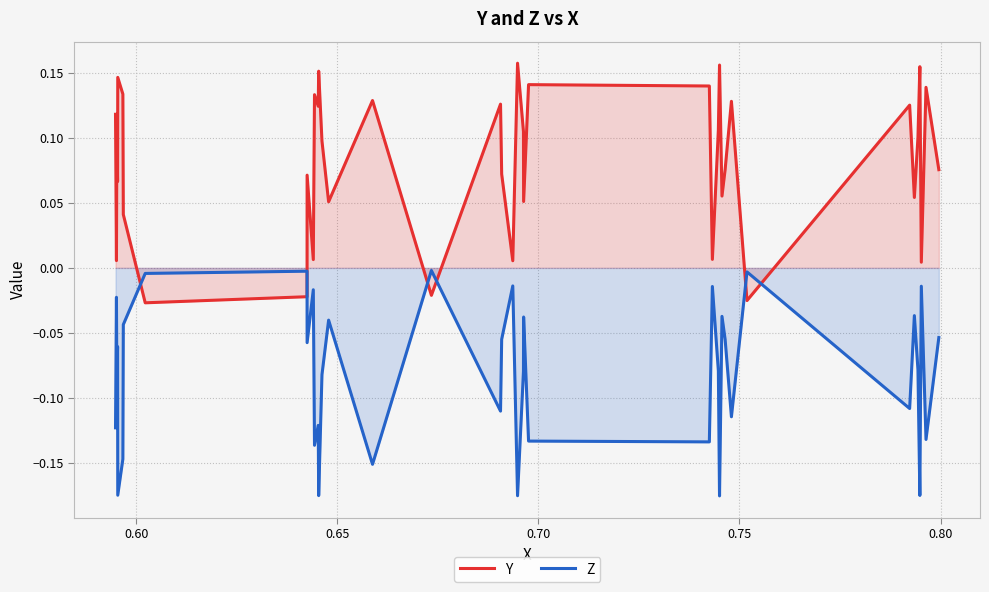

List the series in order of their overall mean, lowest first.

Z, Y